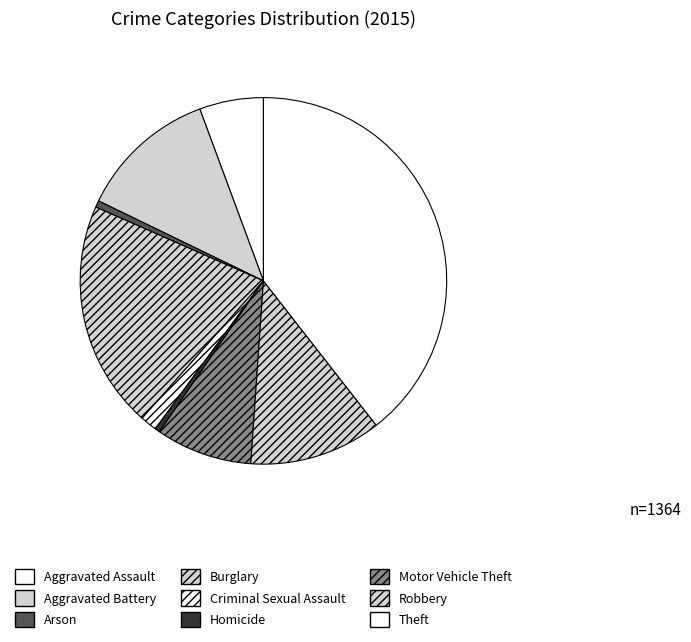

Count the number of slices in the pie.

9